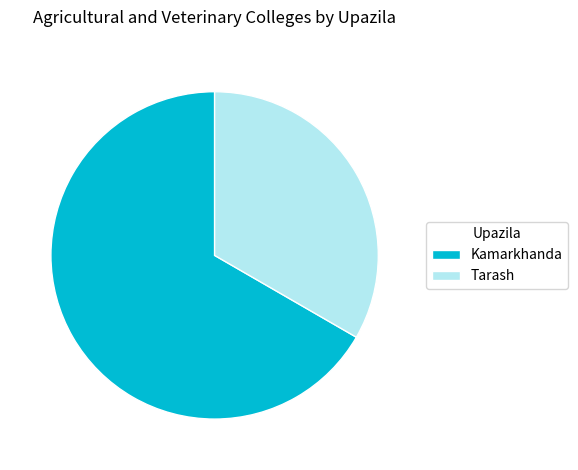

Between Tarash and Kamarkhanda, which is larger?

Kamarkhanda